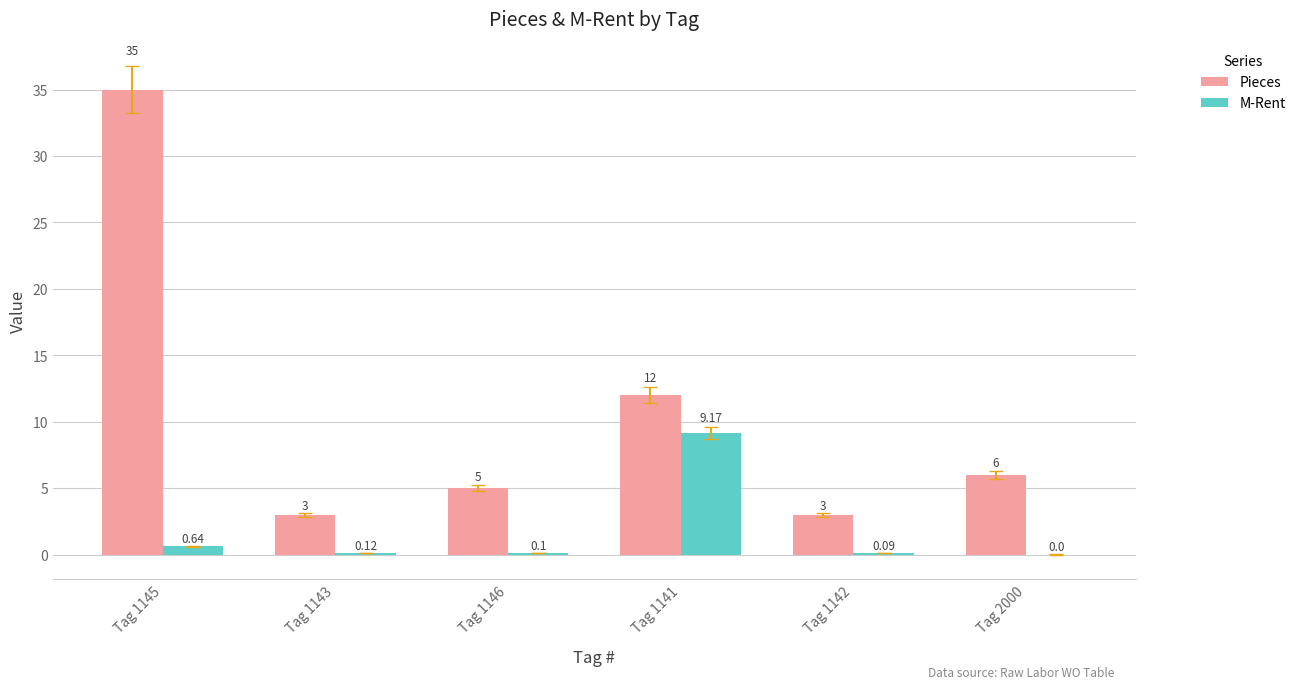

Which series has the largest total across all categories?

Pieces